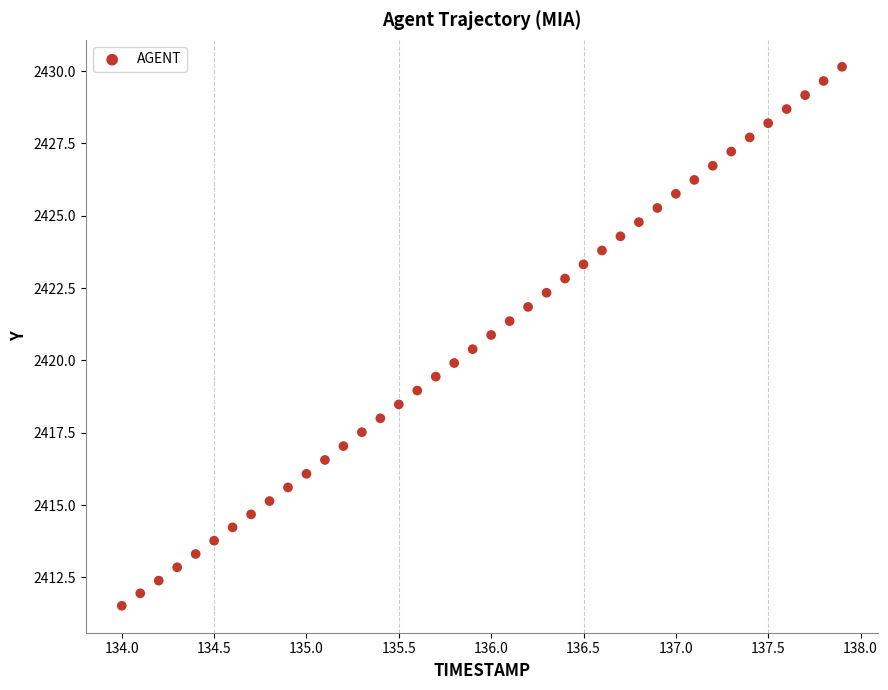

What is the range of Y values (max minus min)?

18.6